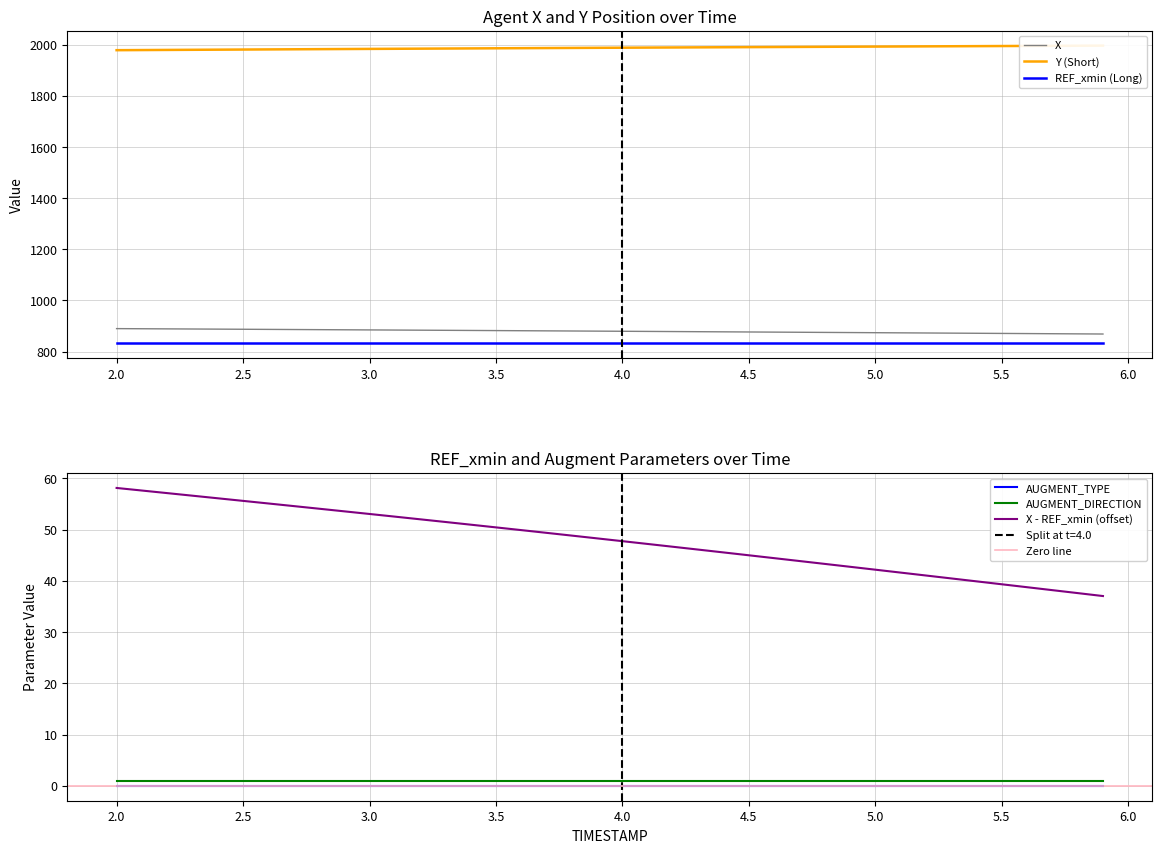

What is the highest value of the REF_xmin series?

831.9